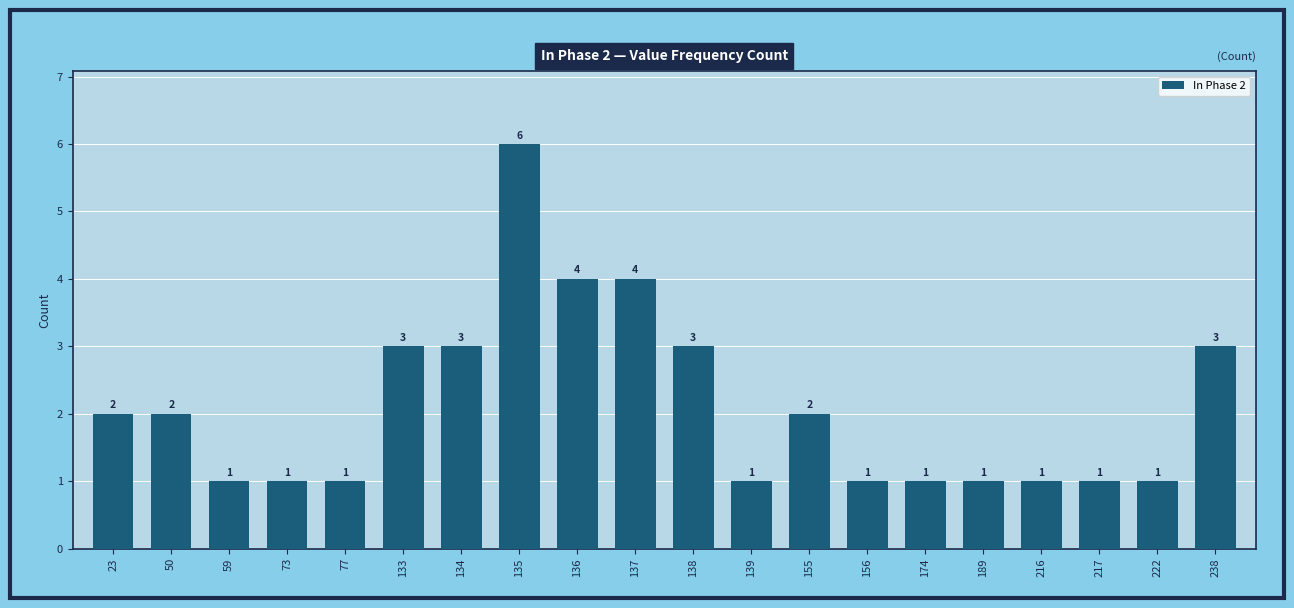

What is the value of the 4th bar from the left?

1